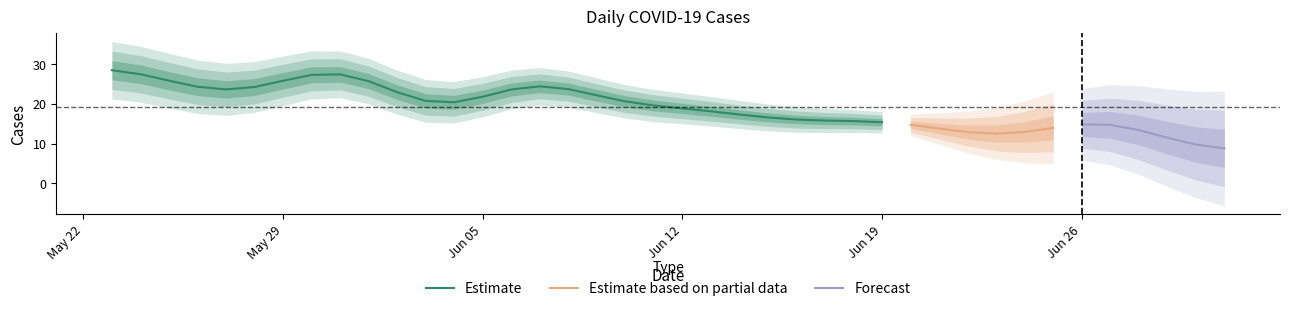

The Estimate series shows 18.8 at Jun 12. True or false?

True